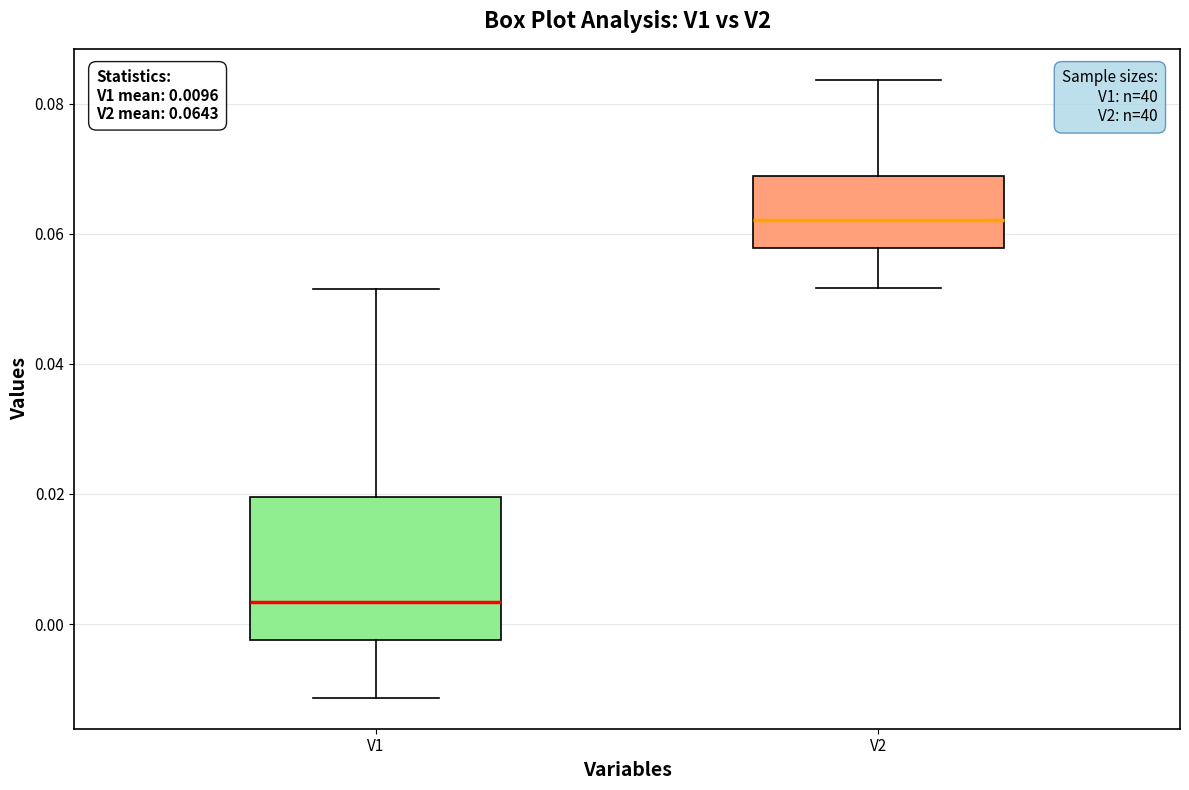

Comparing the boxes themselves (not the whiskers), which one is the tallest?

V1